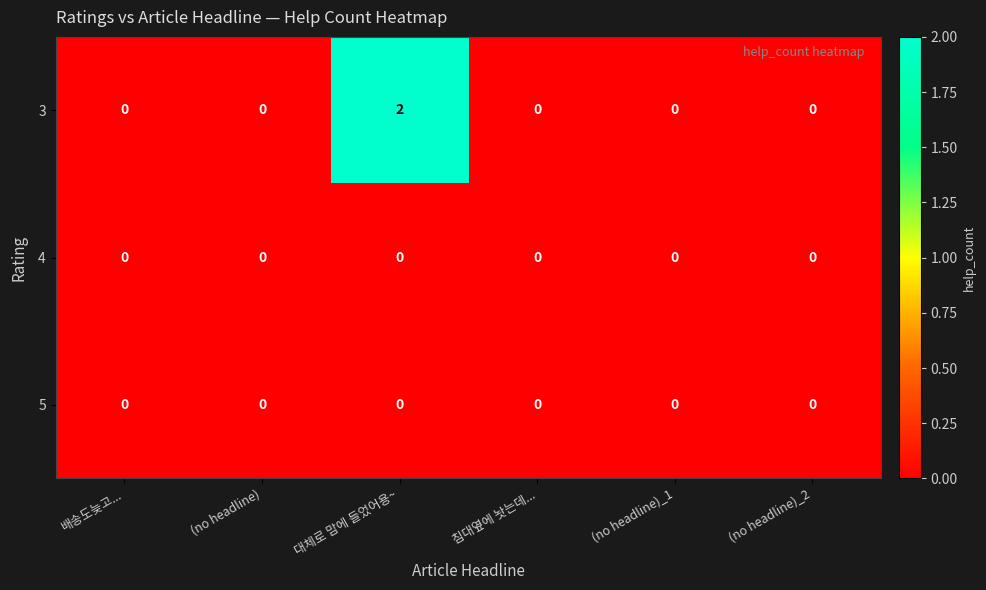

Between (no headline) and 대체로 맘에 들었어용~, which series saw the biggest shift?

3